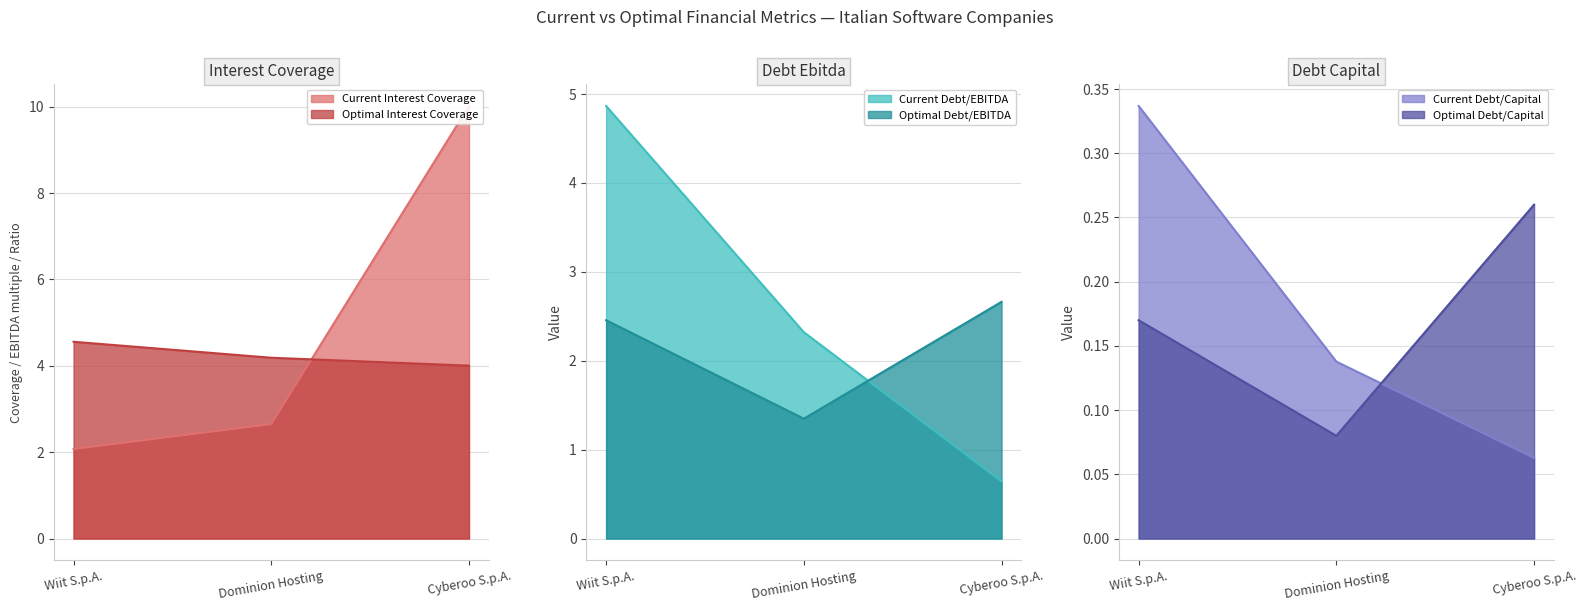

What is the average value of the current_debt_capital series?

0.2